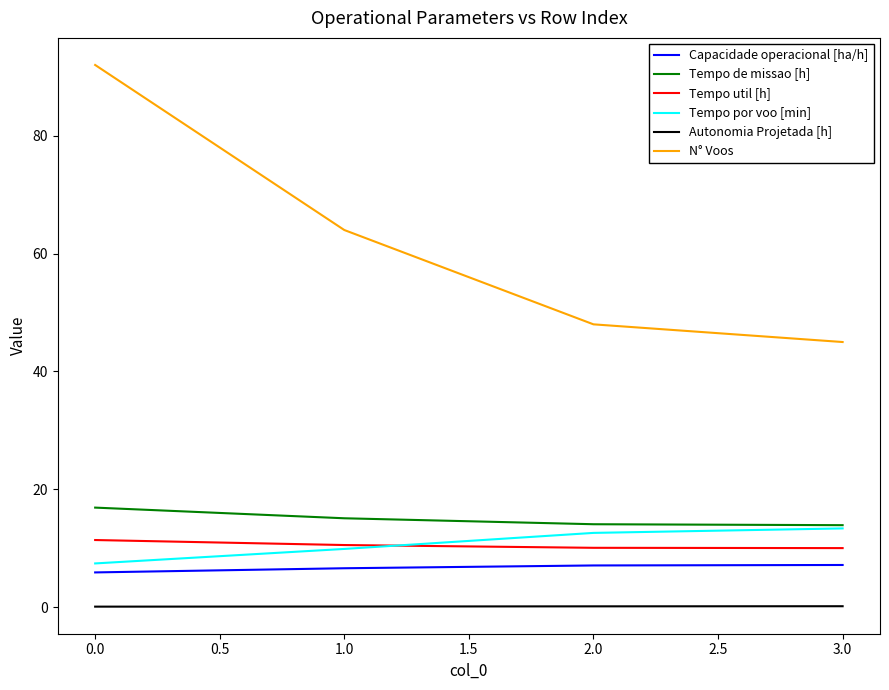

How many distinct data groups are displayed?

6